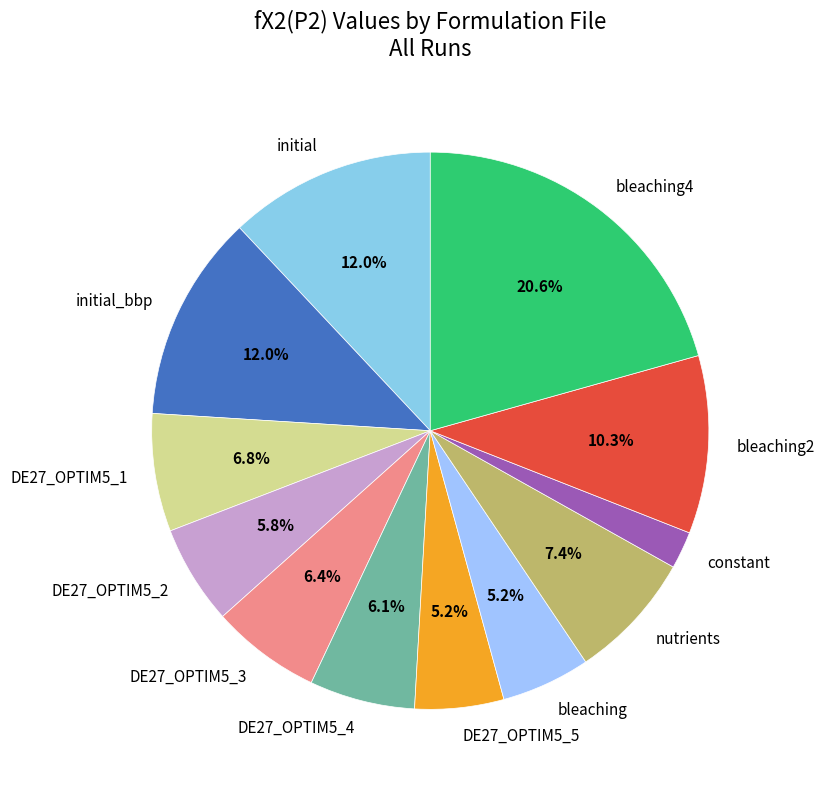

Which slice is the smallest?

constant